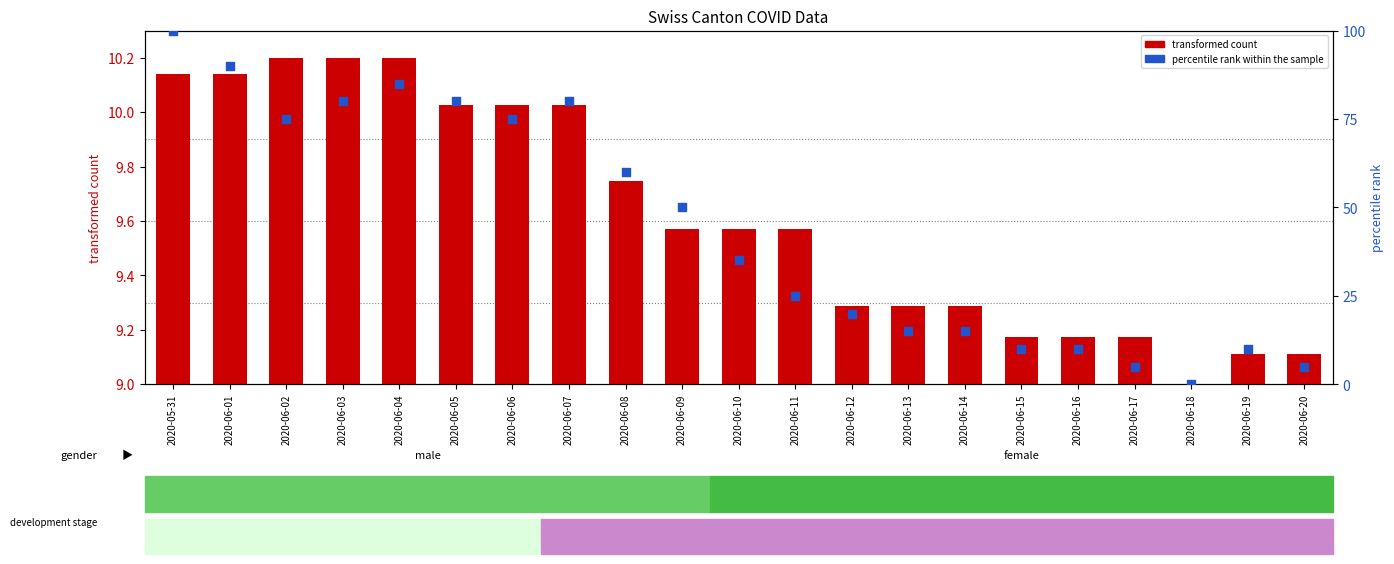

At which category is the sum across all series the highest?

2020-05-31